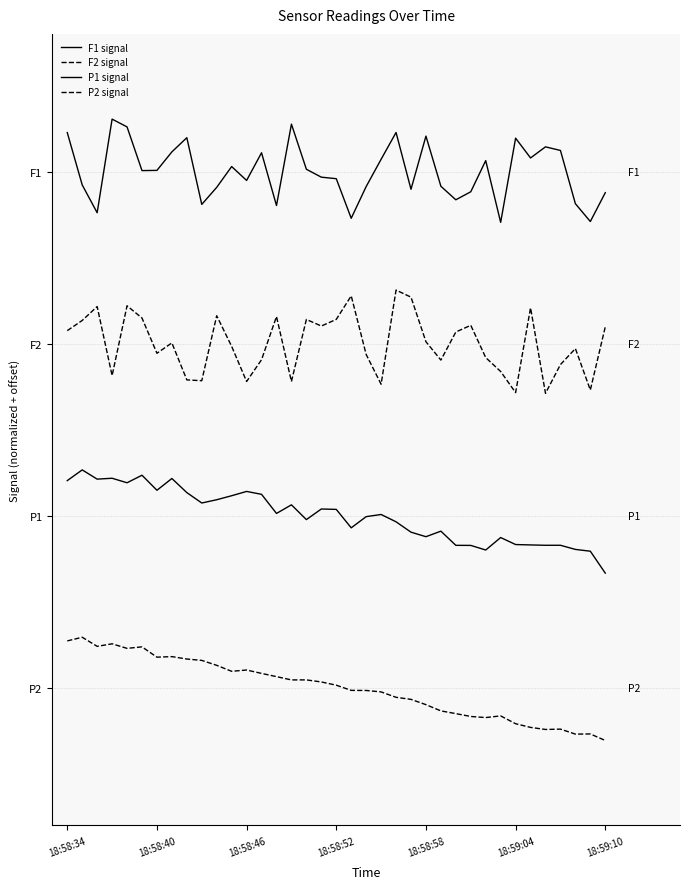

Is this an area chart (filled region under the line)?

No